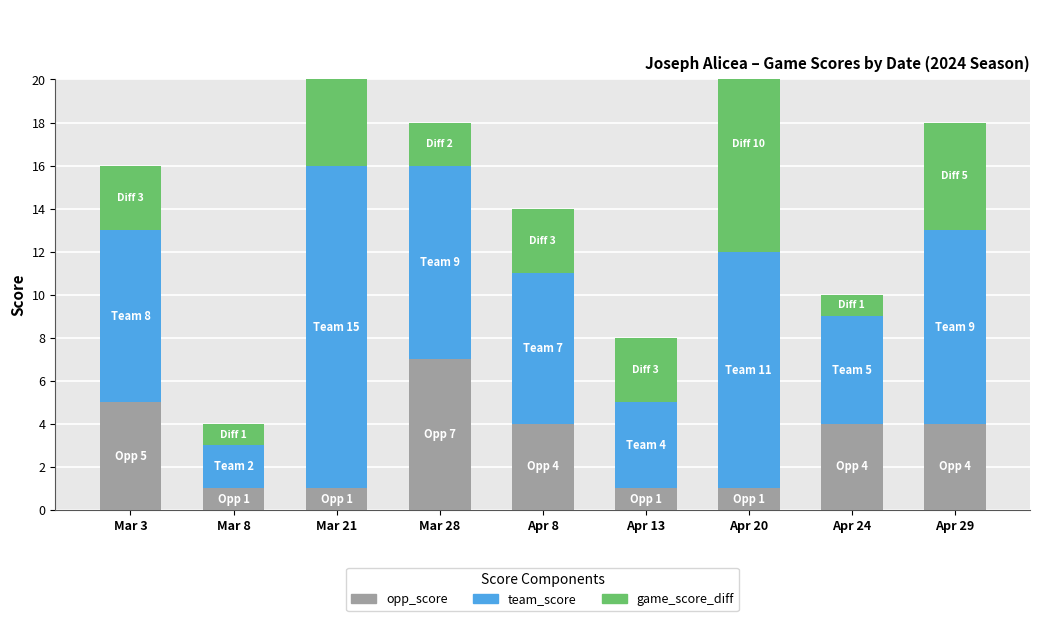

At which category is the sum across all series the highest?

Mar 21